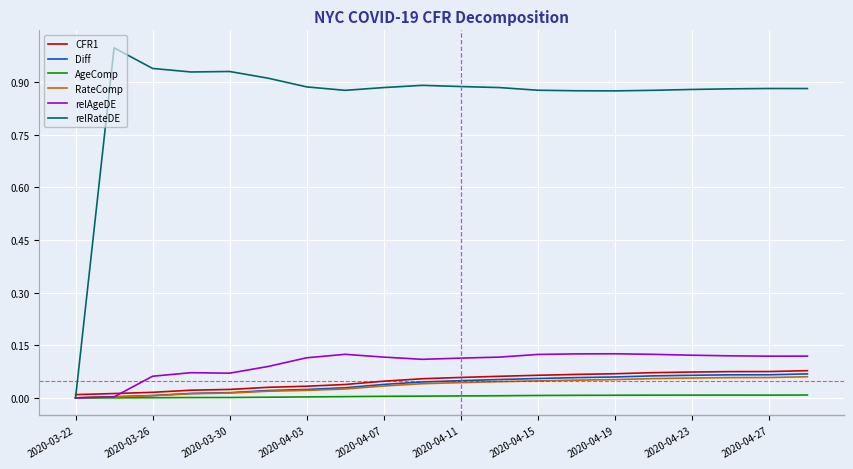

Which series has the largest total across all categories?

relRateDE